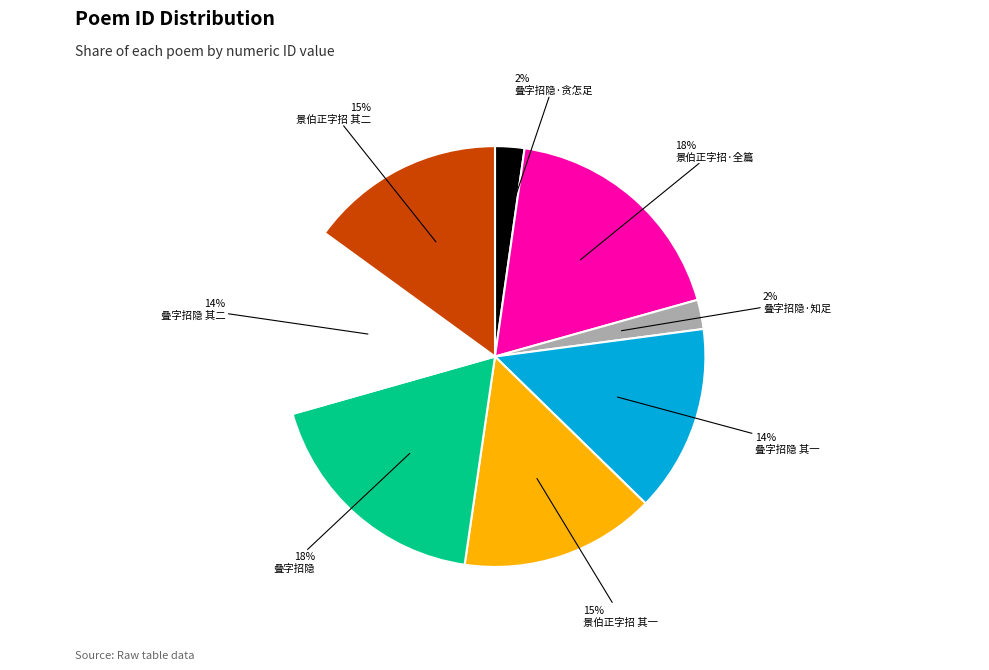

Is there any slice that represents more than half of the pie?

No